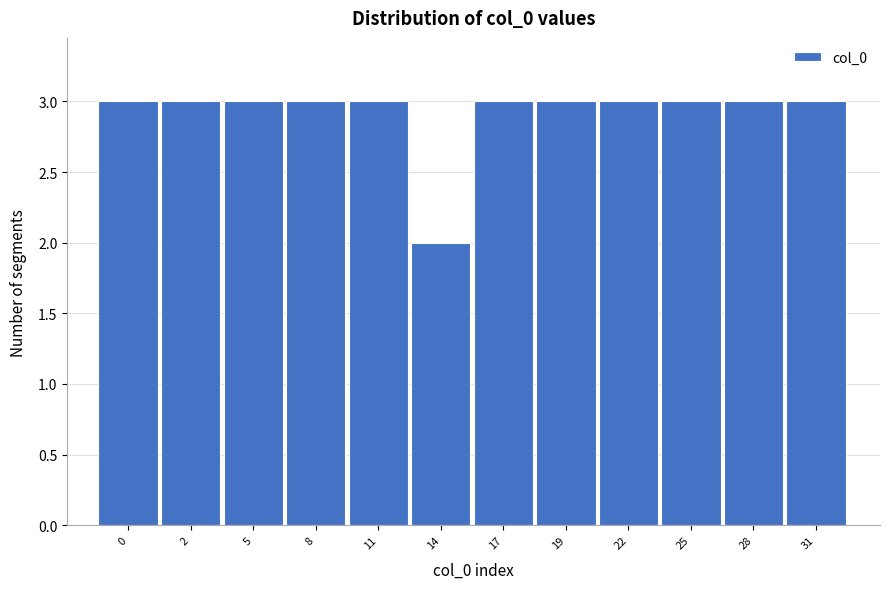

Reading left to right, what are all the values shown in this chart?

3	3	3	3	3	2	3	3	3	3	3	3